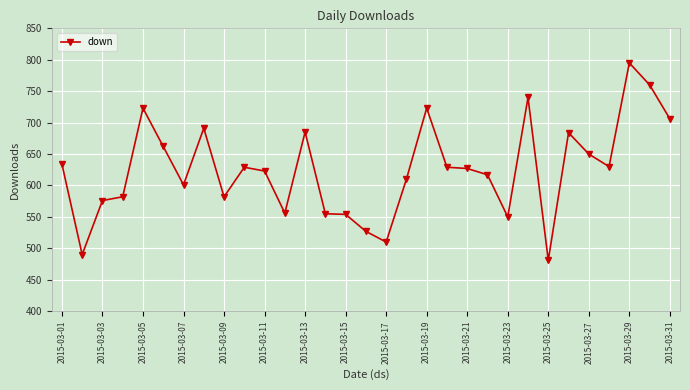

What is the value of the 12th point from the left?

556